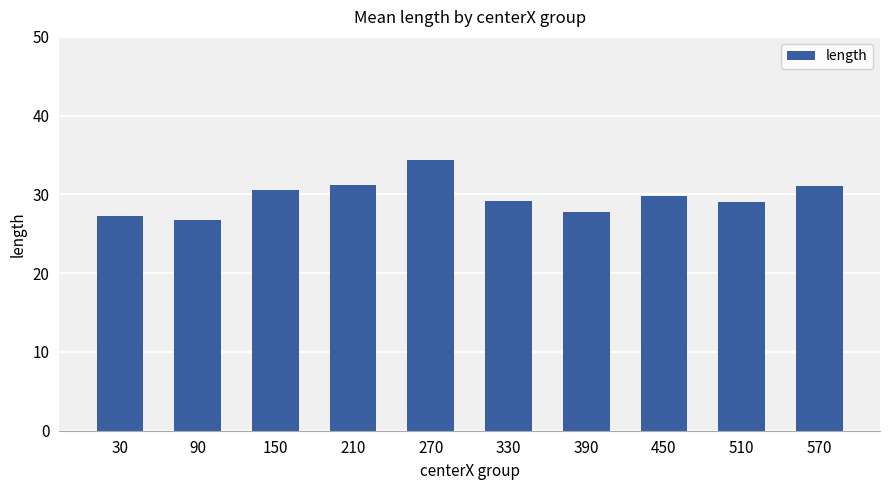

True or false: the data shows 52.1 at 450.

False